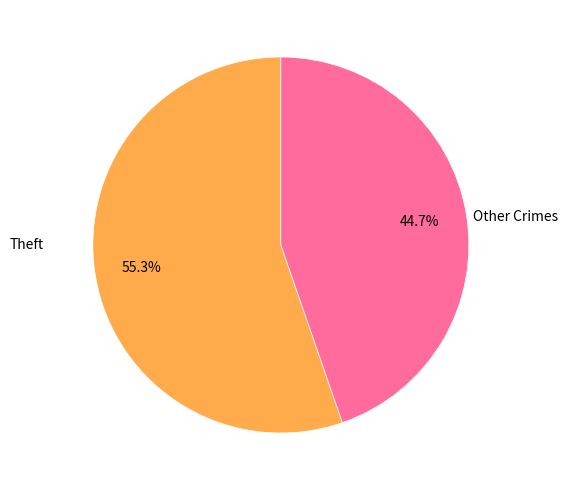

Rank the categories by value from lowest to highest.

Other Crimes, Theft